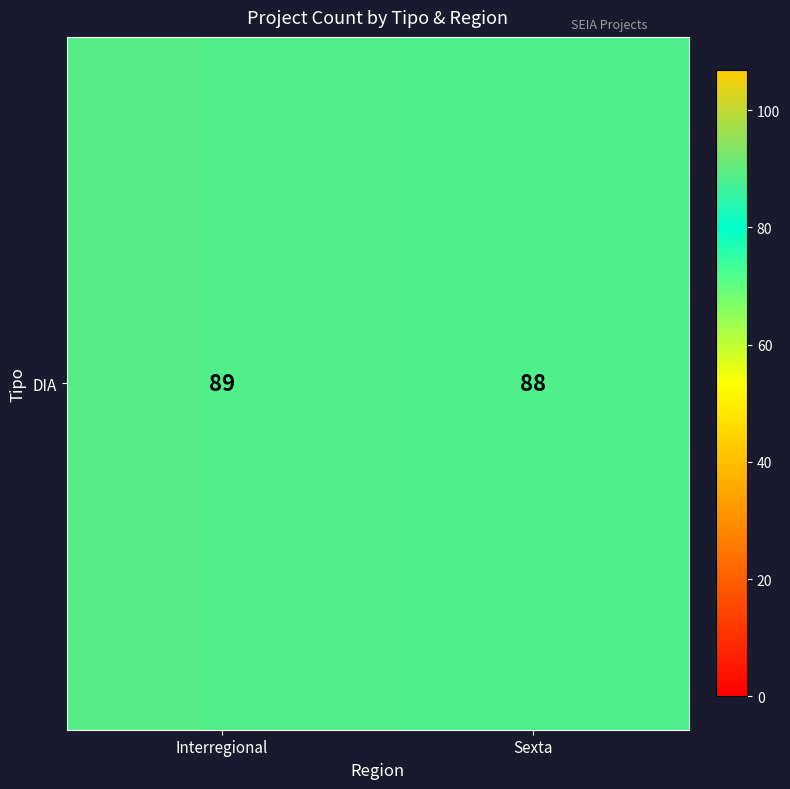

What is the average value?

88